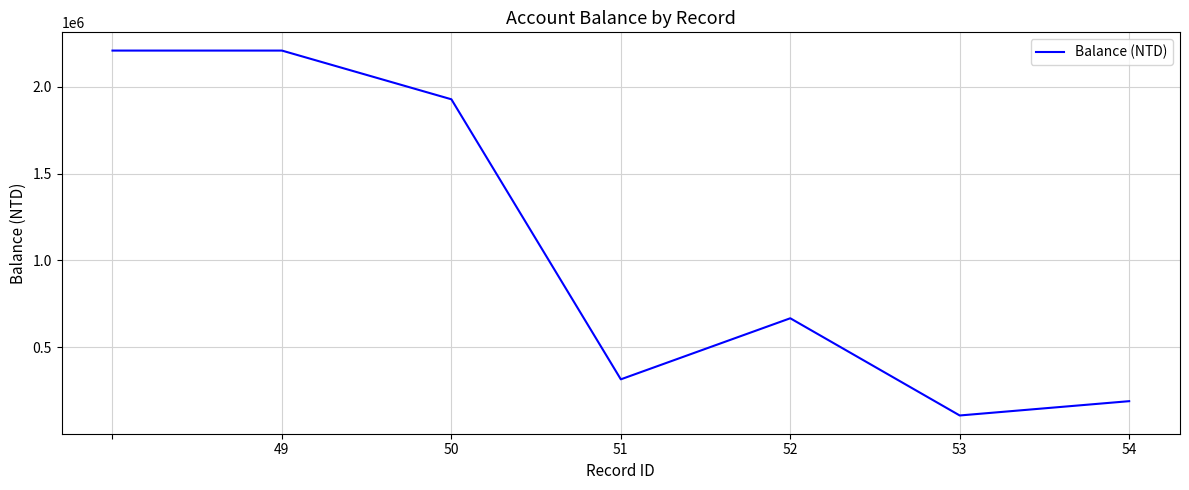

Does the chart have visible grid lines?

Yes